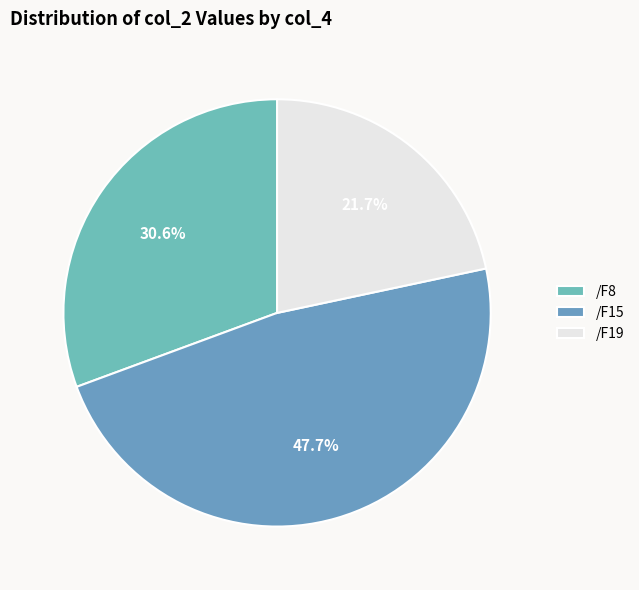

Which has a higher value, /F8 or /F15?

/F15